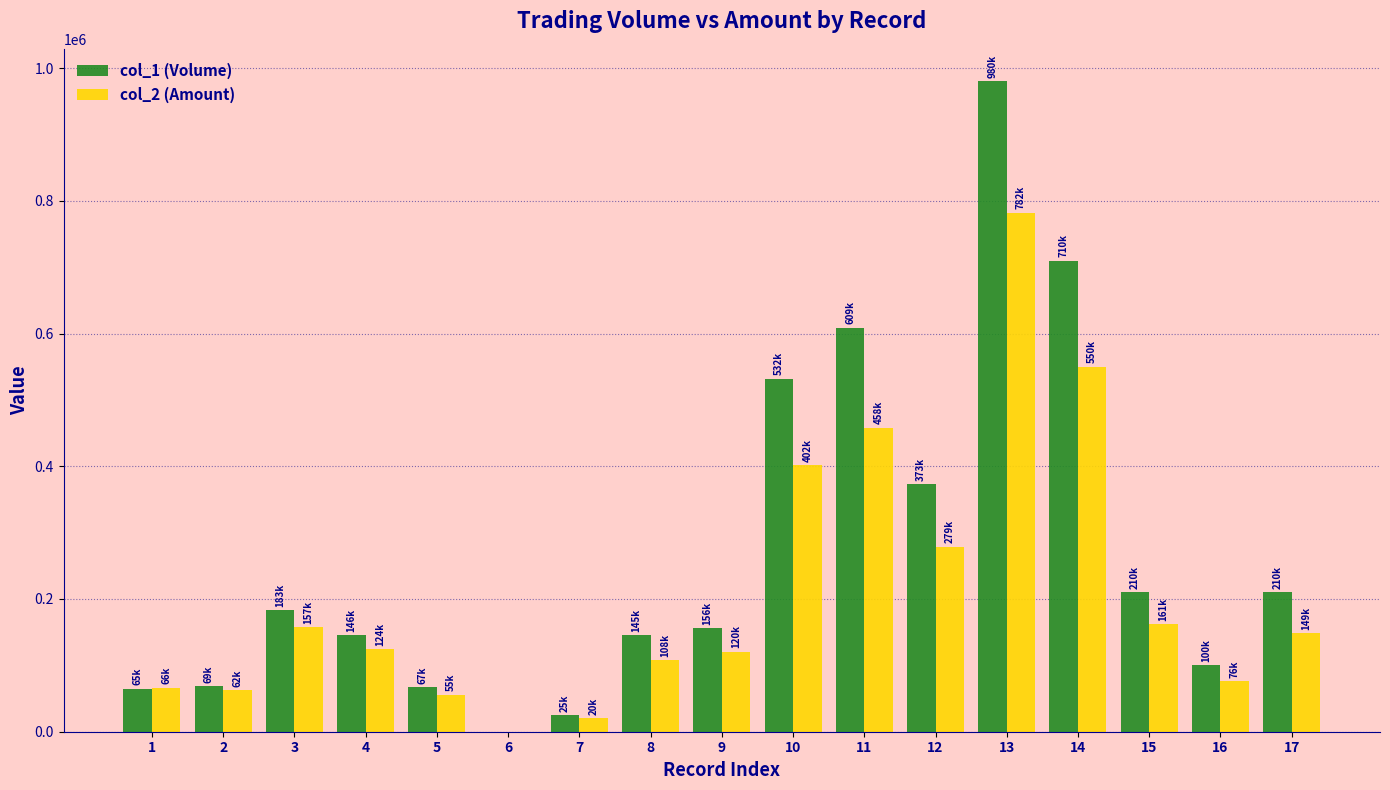

What is the greatest value displayed?

980000